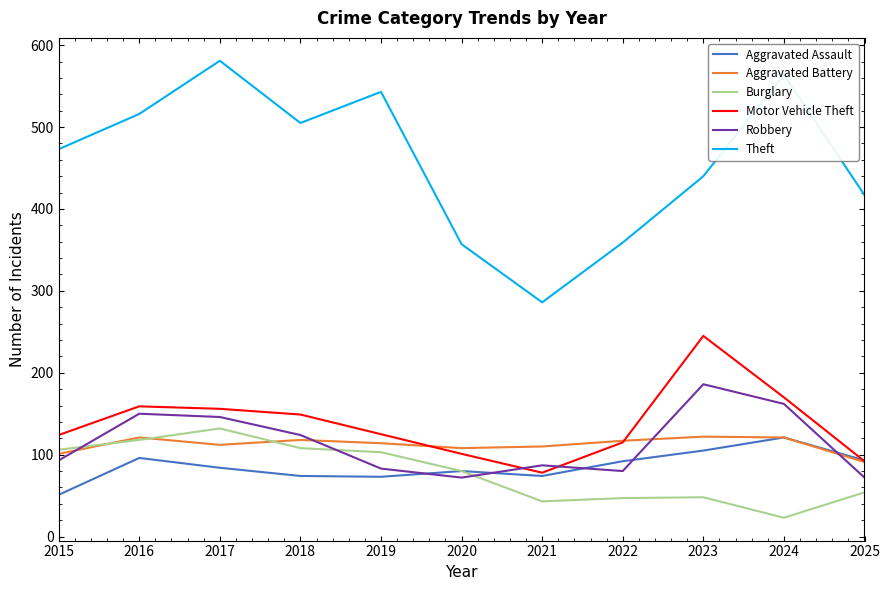

True or false: Robbery and Theft intersect in this chart.

False